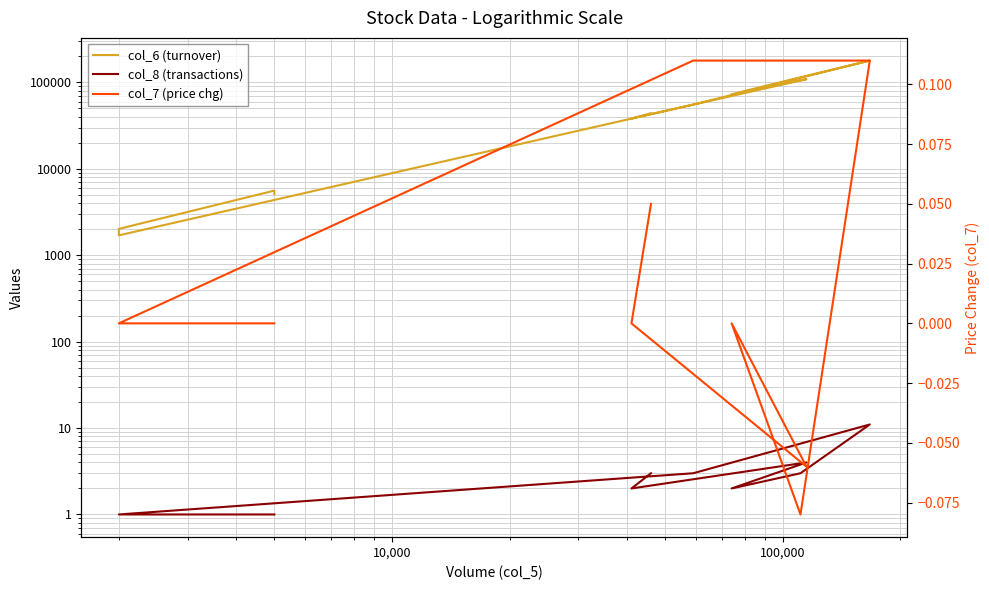

How many data points in col_8 (transactions) are above 2?

5